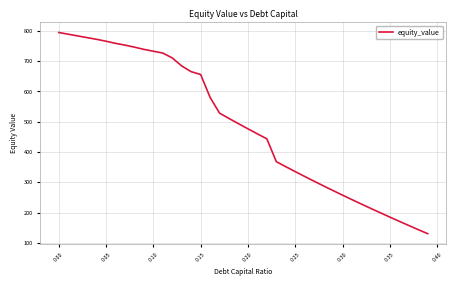

Count the number of values greater than 493.

20